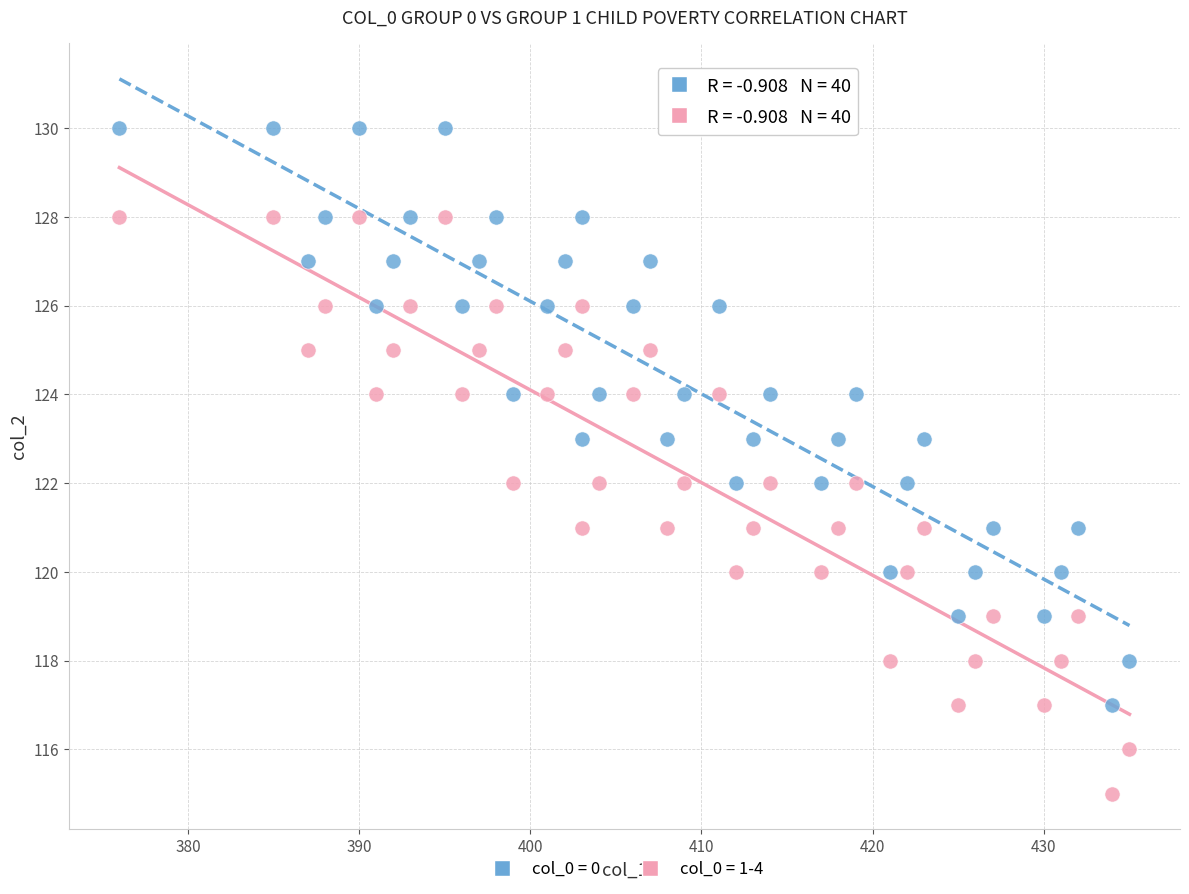

Which series contains the highest Y value?

col_0 = 0